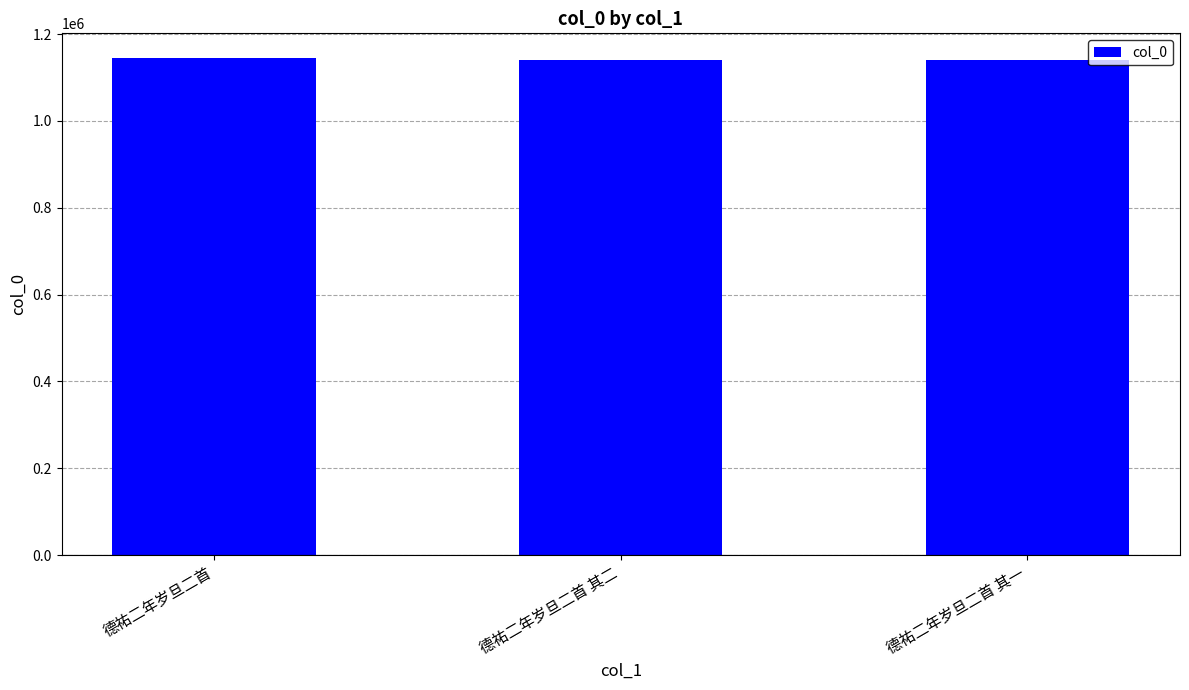

What is the difference between the values at 德祐二年岁旦二首 and 德祐二年岁旦二首 其一?

4135